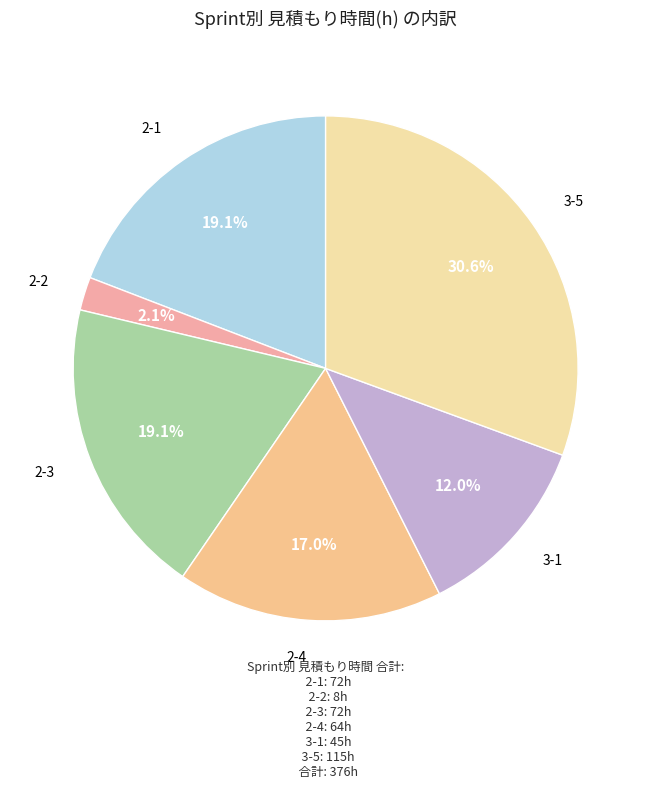

To the nearest percent, what portion does 2-3 represent?

19%